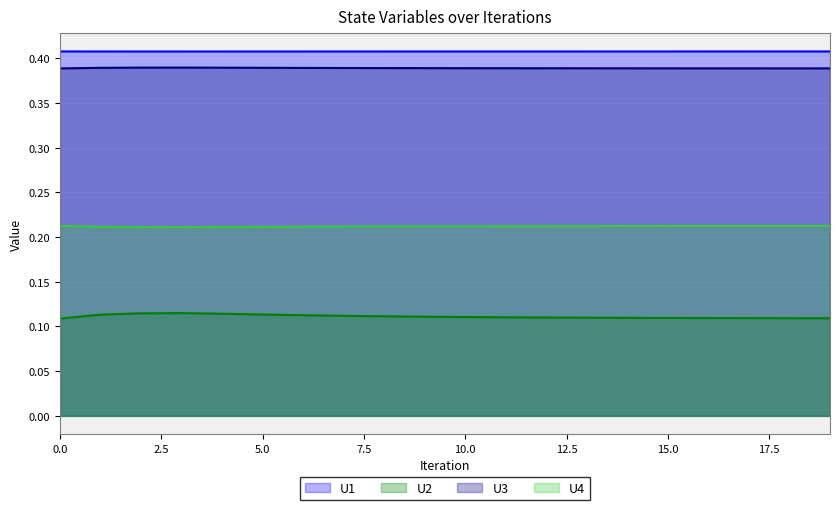

At which category is the sum across all series the highest?

3